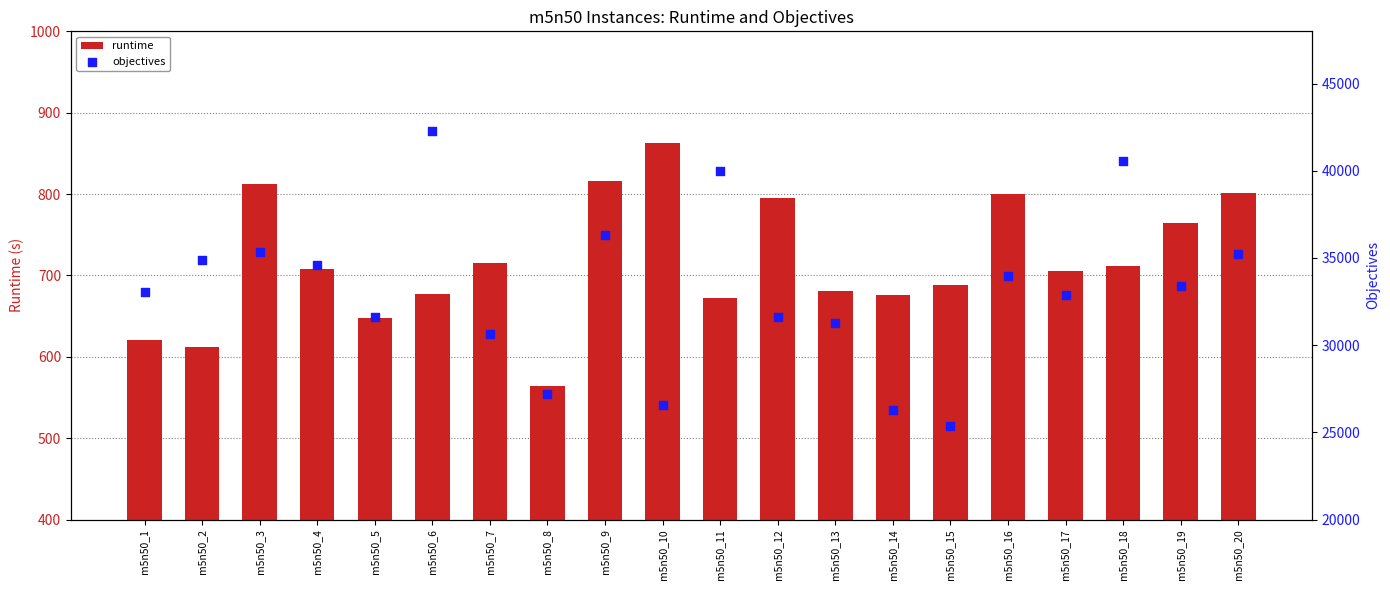

What is the total value across all series at m5n50_1?

33652.1